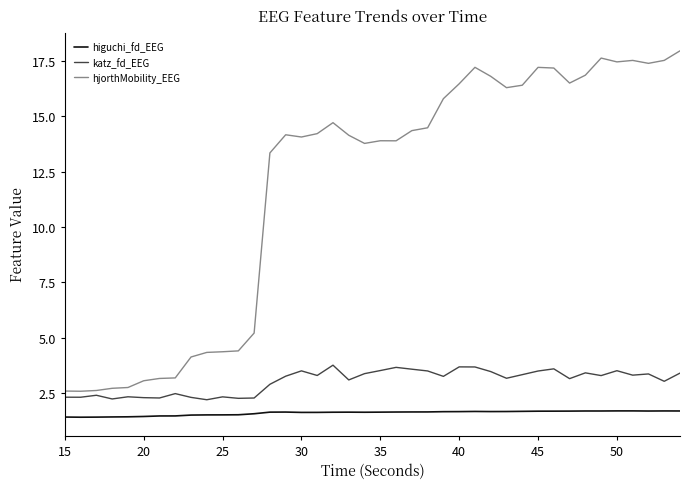

What is the difference between the maximum and second lowest values in the higuchi_fd_EEG series?

0.3